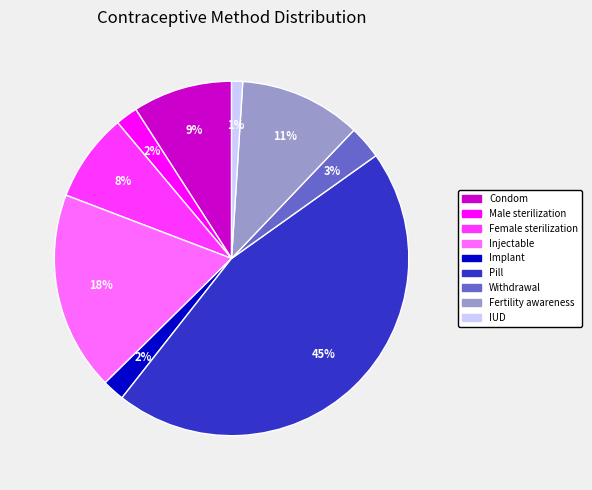

How many slices are in this pie chart?

9